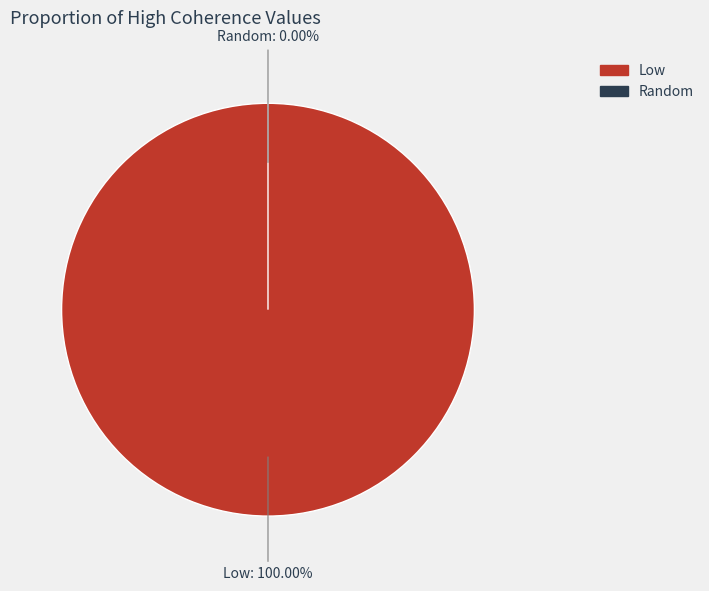

Rank the categories by value from highest to lowest.

Low, Random